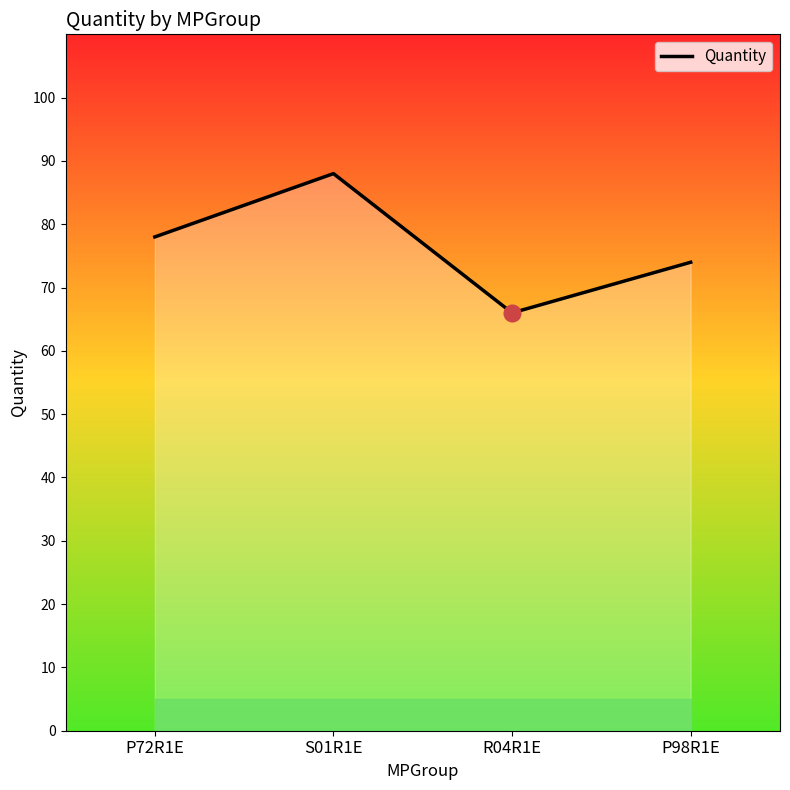

Approximately how many times larger is the value at P98R1E compared to R04R1E?

1.1